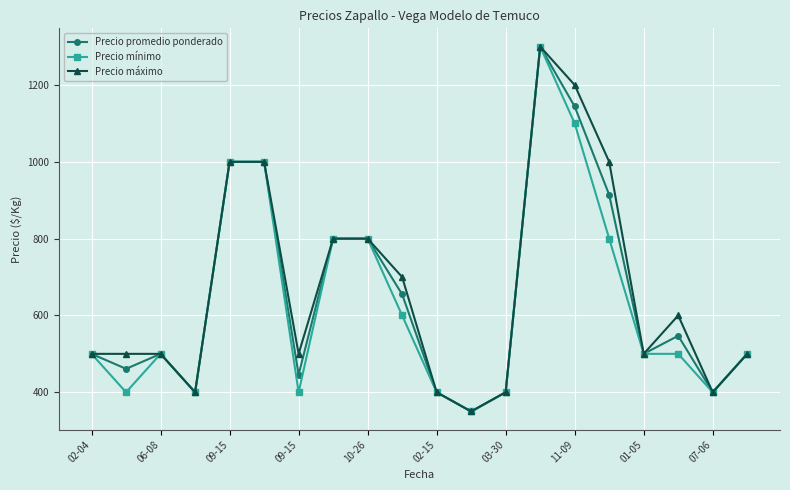

True or false: Precio mínimo has more than 1 interior local peaks.

True